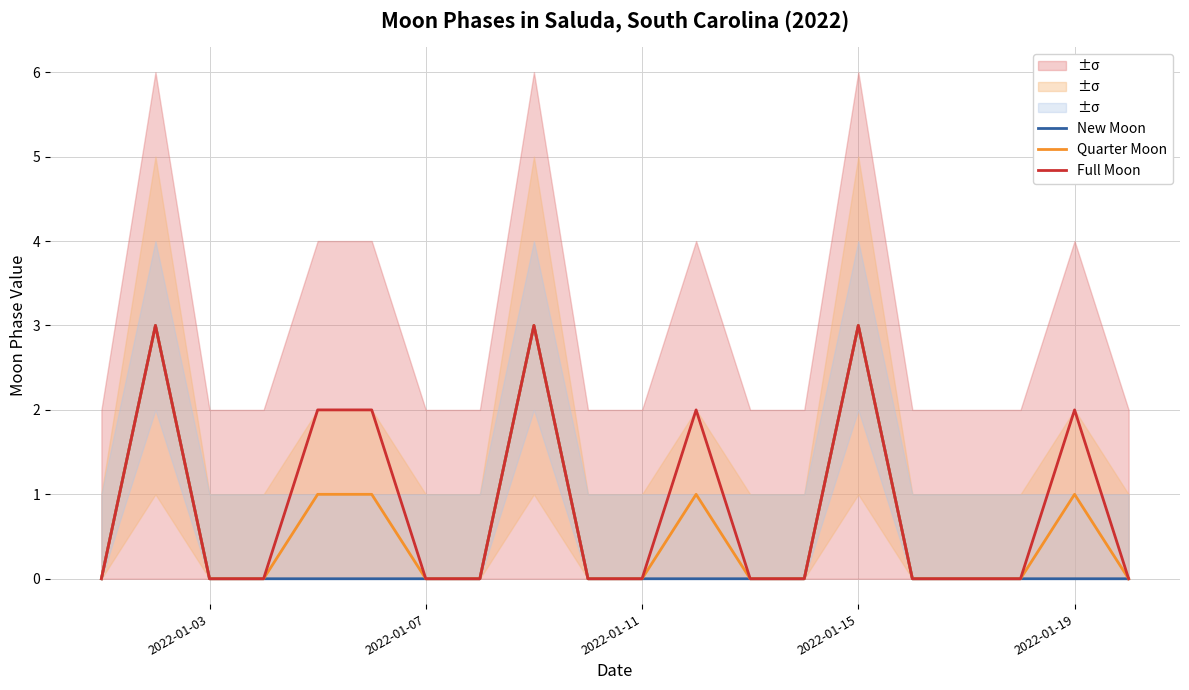

The value of New Moon at 2022-01-15 is 4. True or false?

False